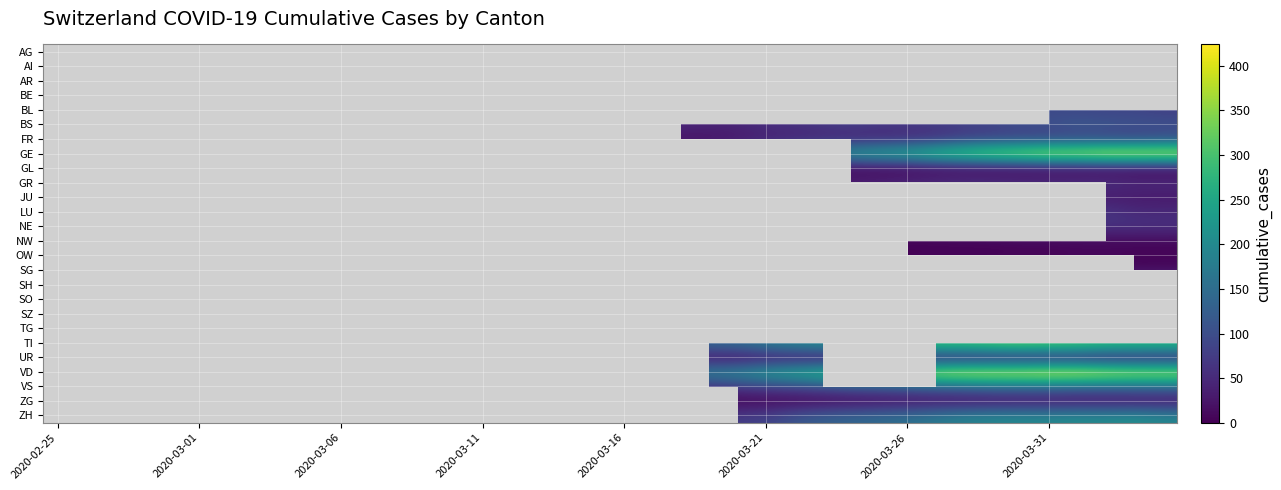

True or false: UR has a value of 2.3 at 2020-03-31.

False